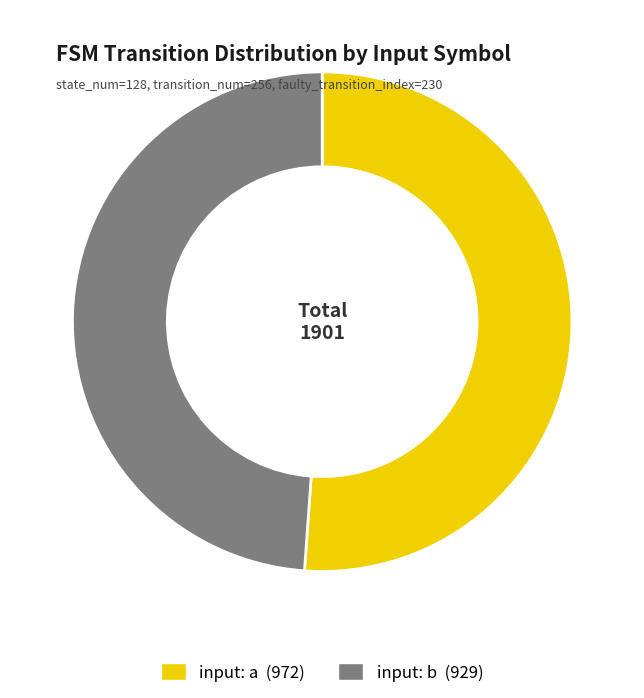

How many slices are in this pie chart?

2